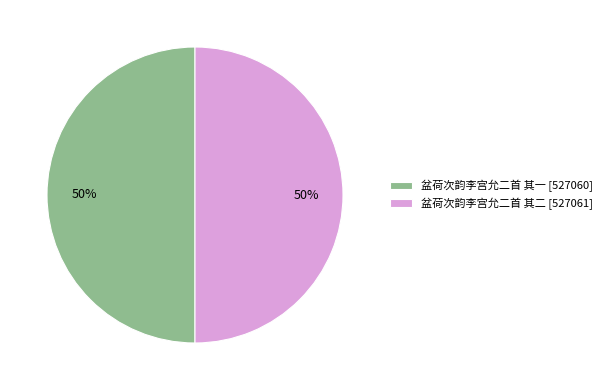

What is the ratio of the value at 盆荷次韵李宫允二首 其一 [527060] to the value at 盆荷次韵李宫允二首 其二 [527061]?

1.0